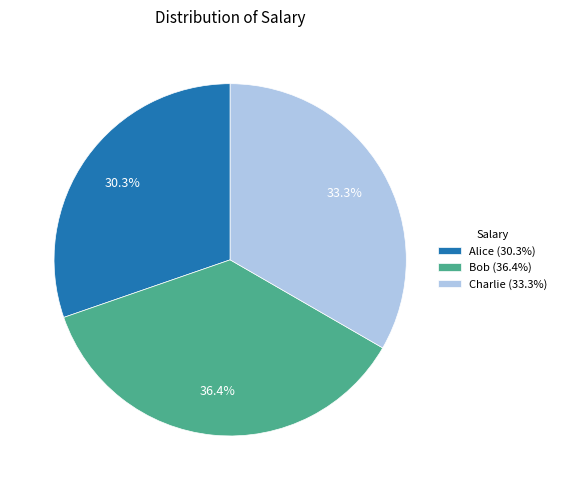

Count the number of slices in the pie.

3